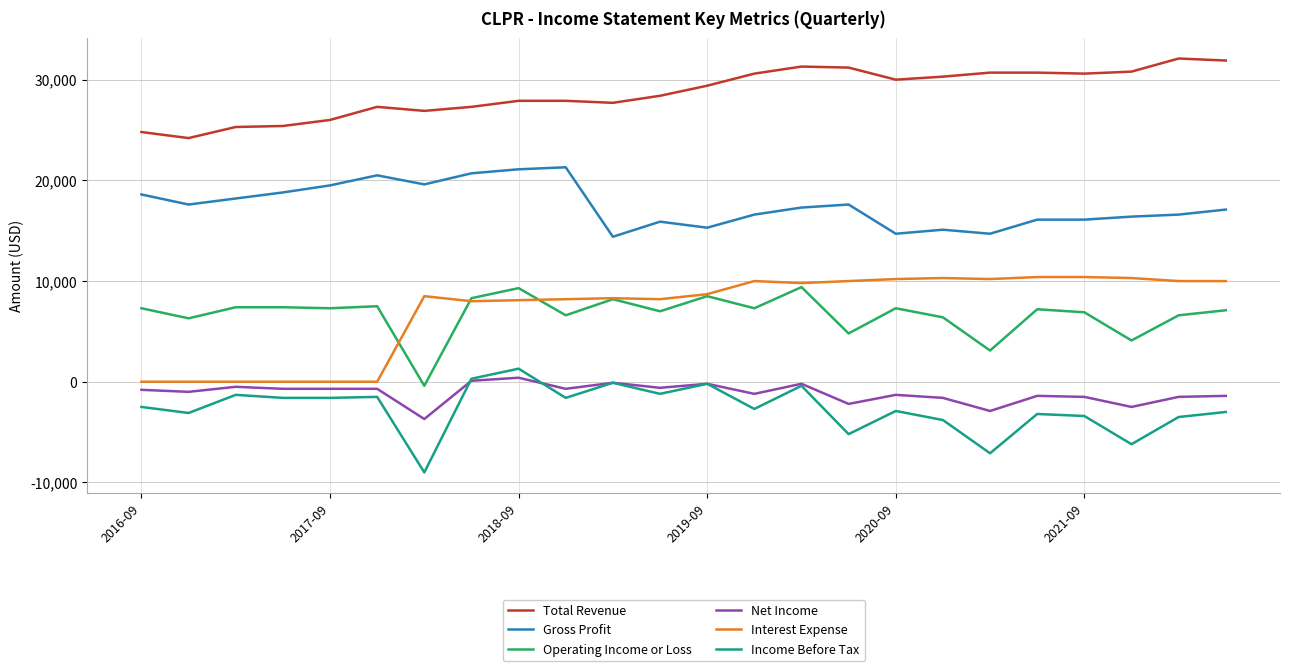

What is the maximum value shown in the chart?

32100